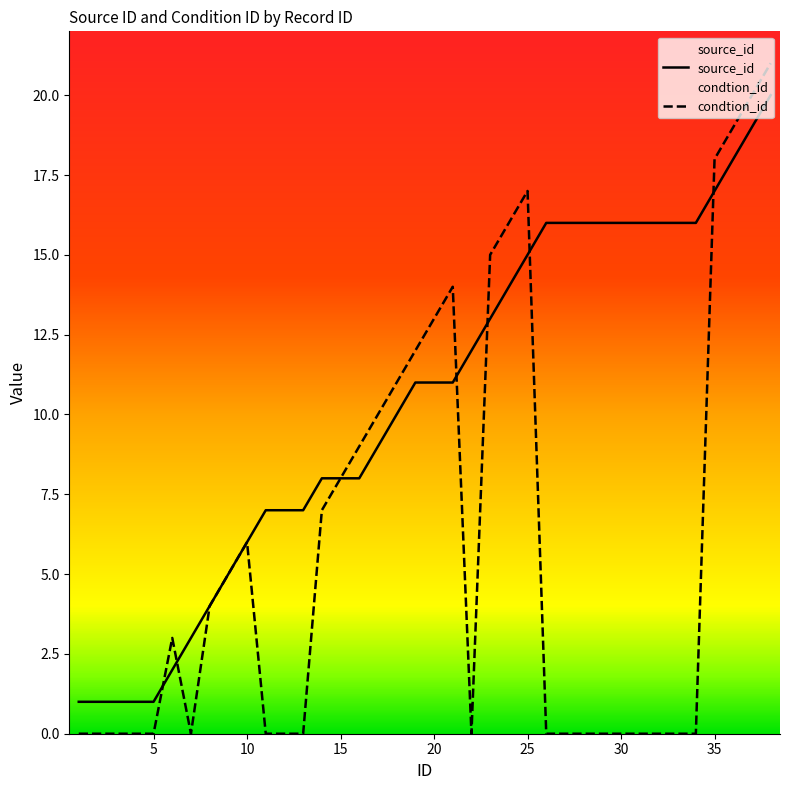

What is the sum of the source_id values at 37 and 21?

30